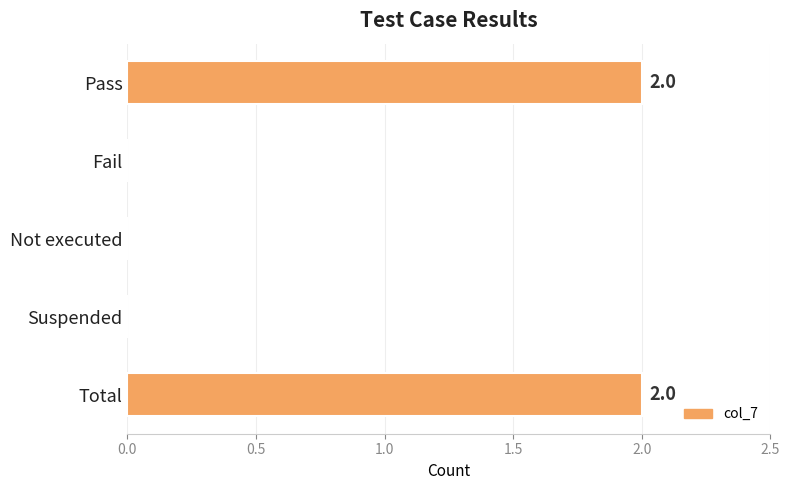

How many data points does each series have?

5